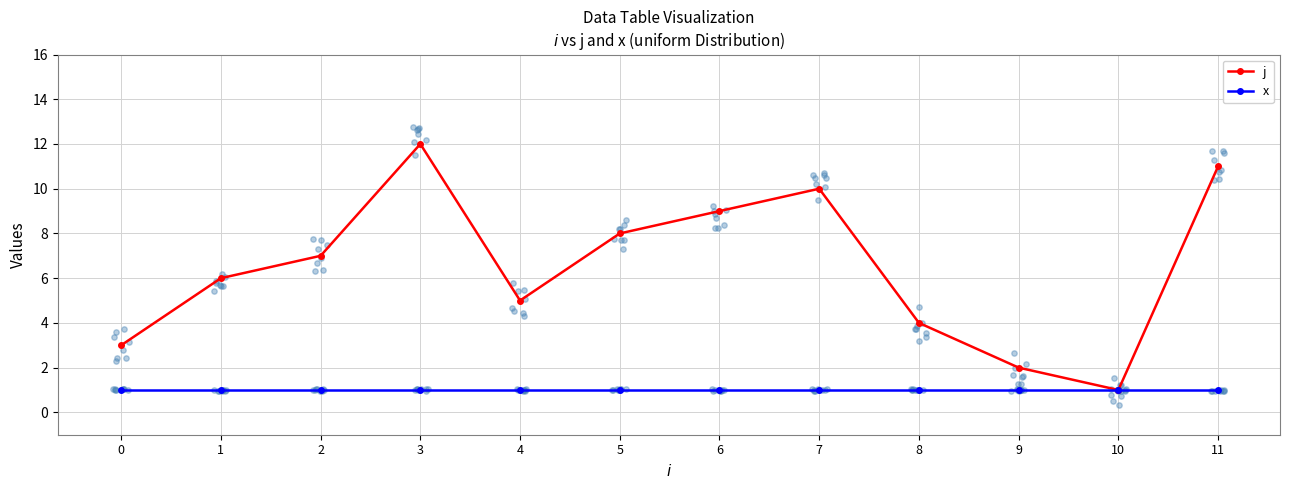

Which series has the largest total across all categories?

j